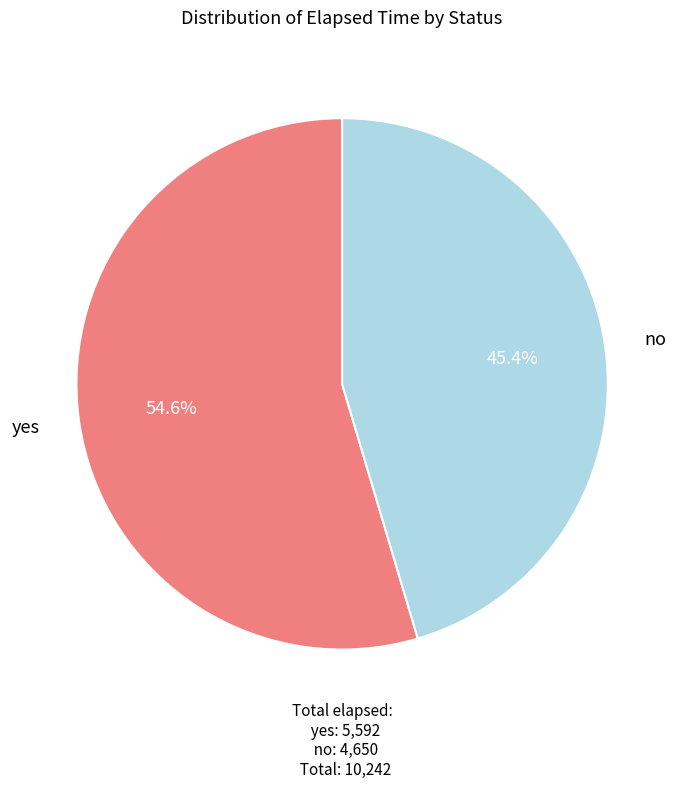

Count the number of slices in the pie.

2